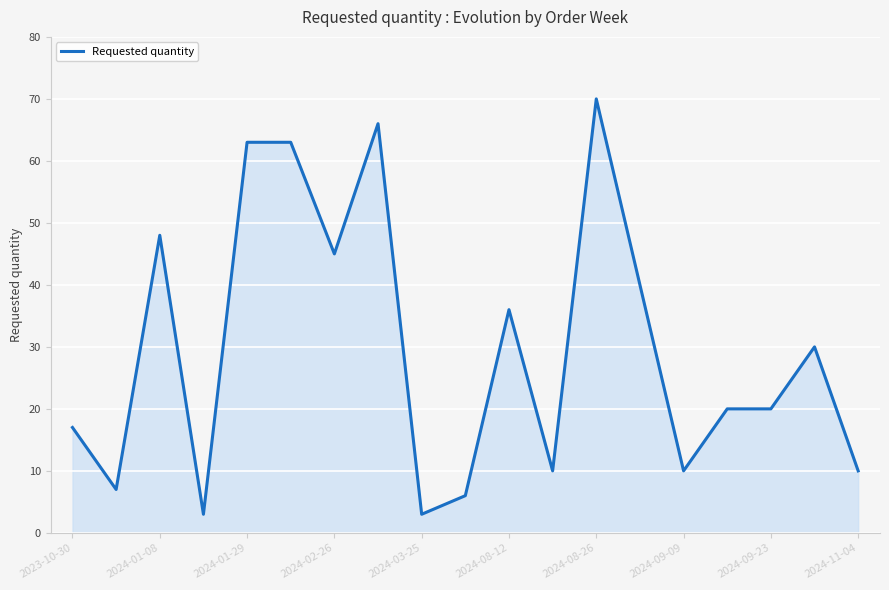

What is the greatest value displayed?

70